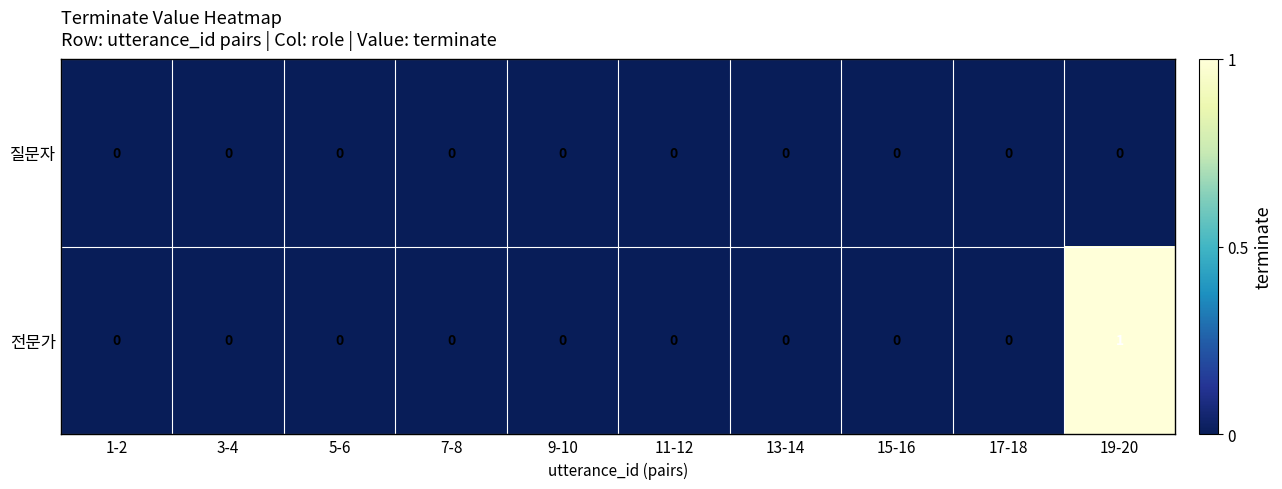

At which category is the sum across all series the highest?

19-20